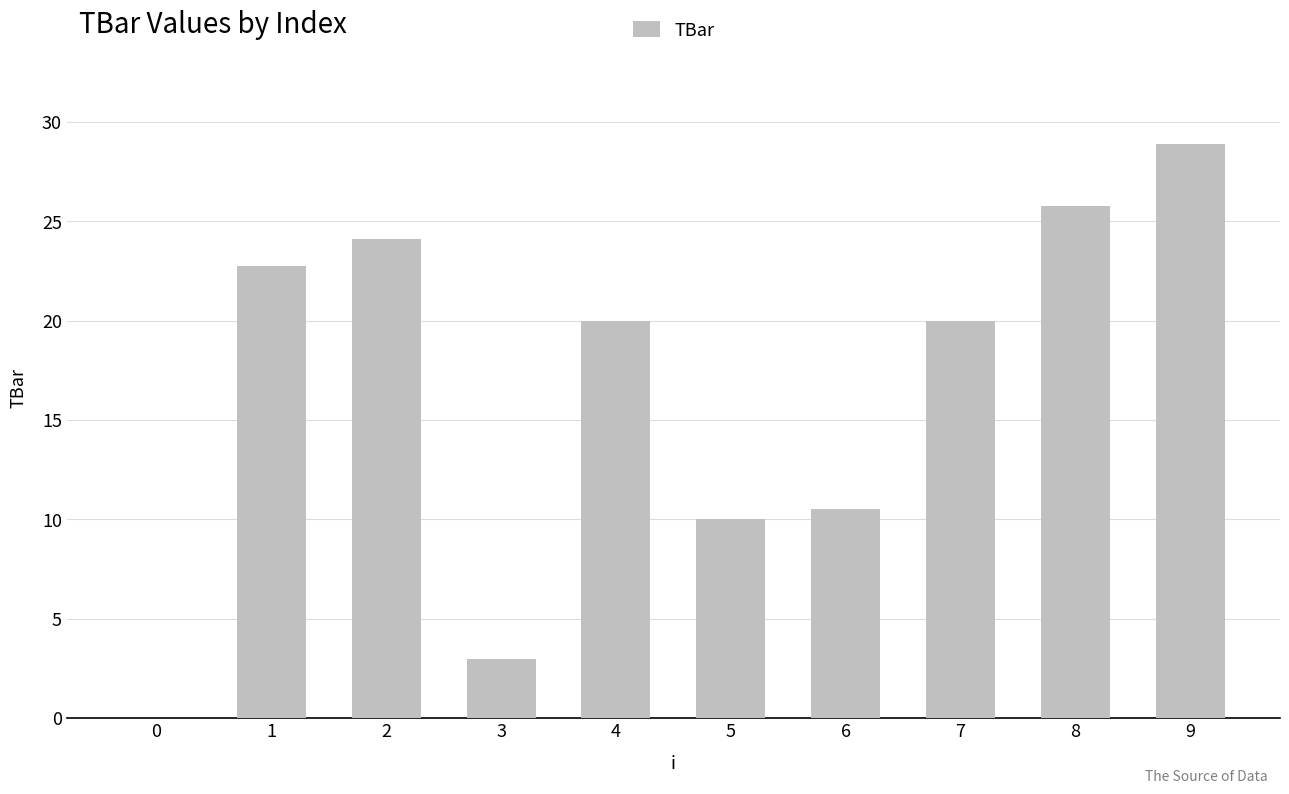

What is the change in value from 2 to 8?

+1.6